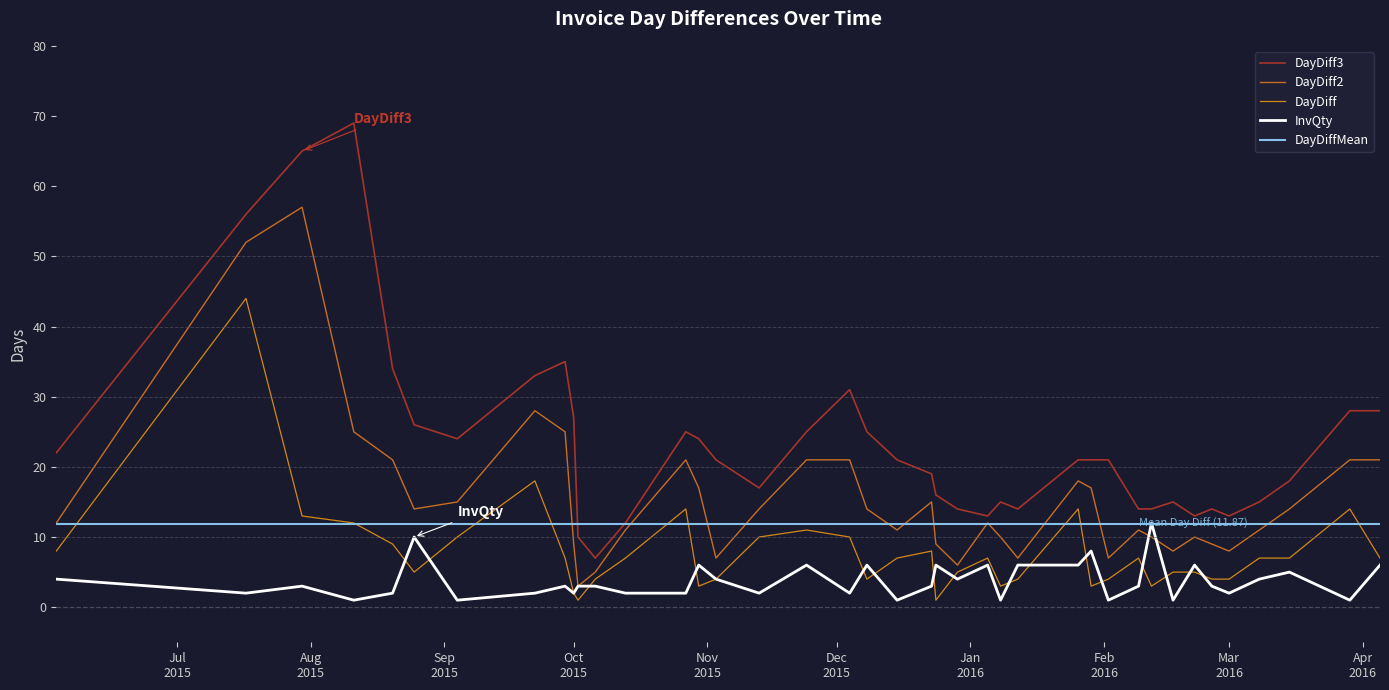

Rank the series by their average value, from highest to lowest.

DayDiff3, DayDiff2, DayDiffMean, DayDiff, InvQty